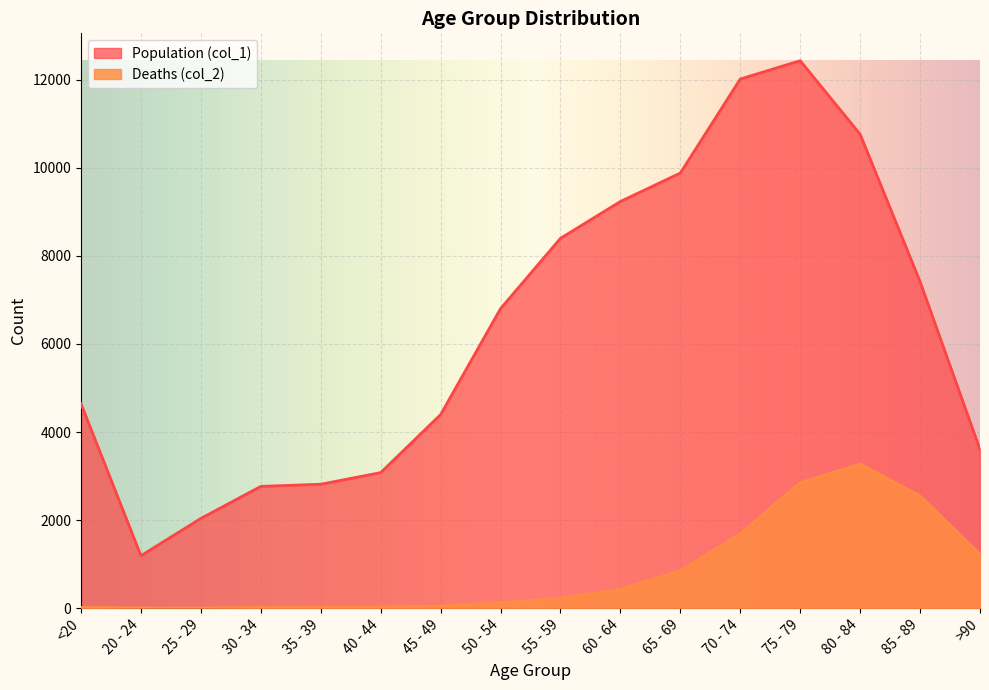

True or false: Population (col_1) has a value of 1191 at 20 - 24.

True